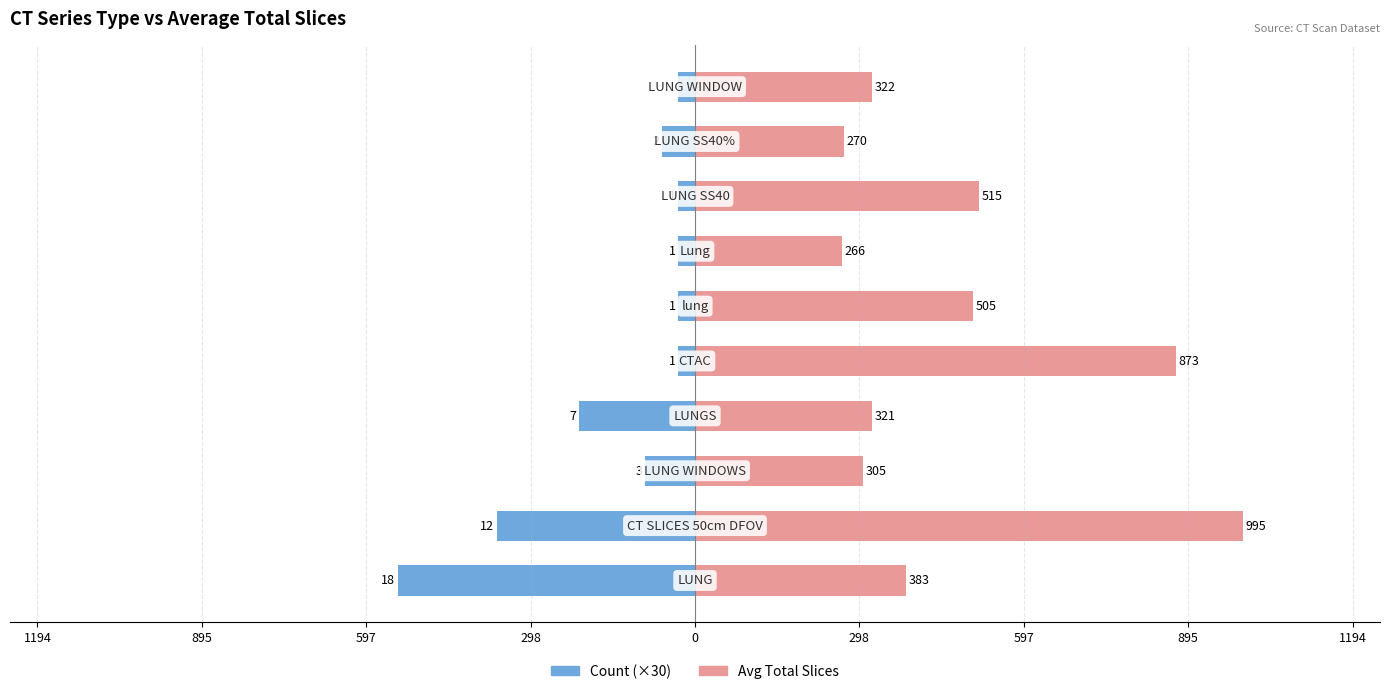

Which series has the widest spread of values?

Avg Total Slices